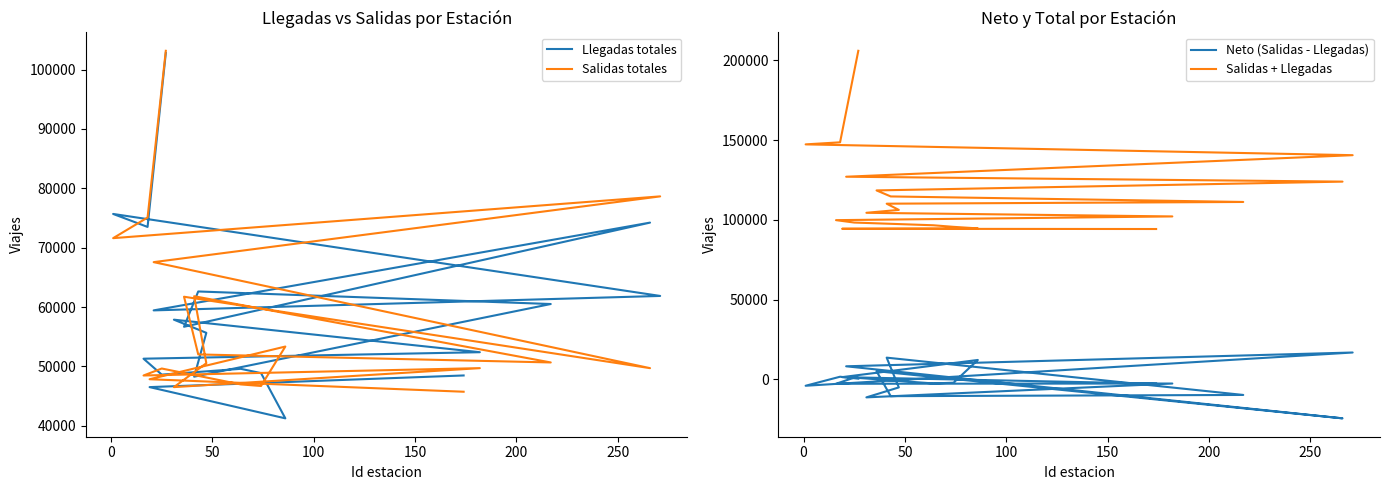

What is the spread (max minus min) of values at 250?

113368